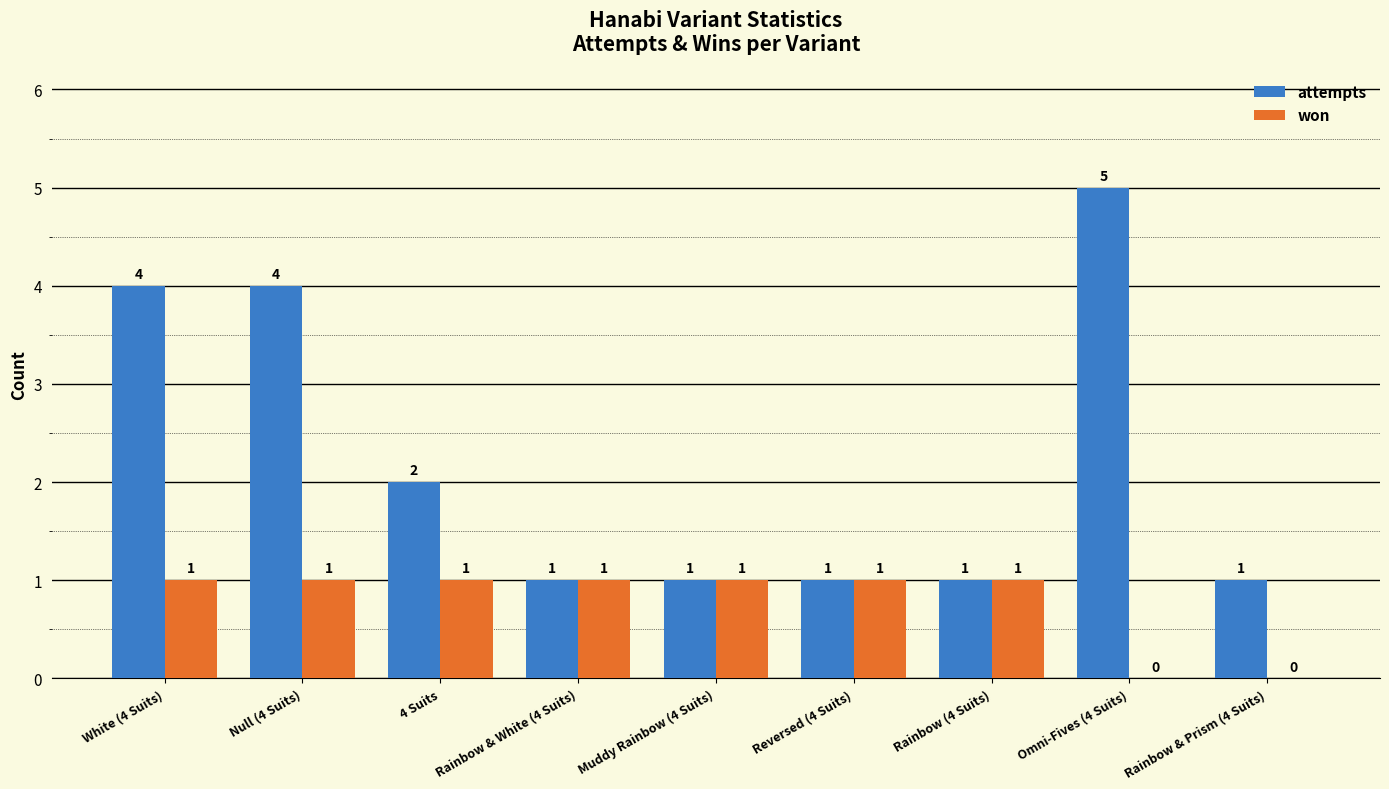

What value does the won series have at Rainbow & White (4 Suits)?

1